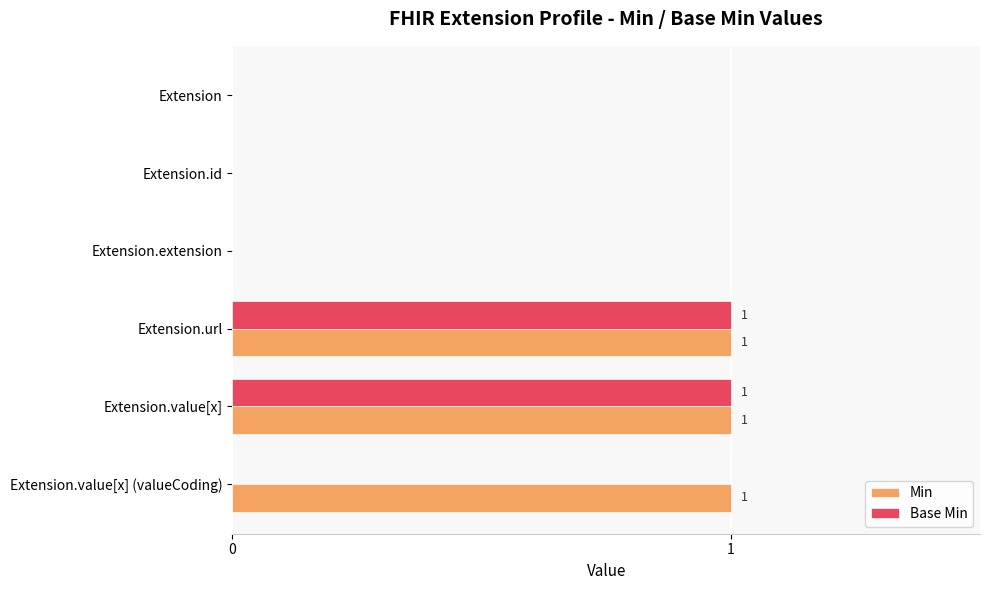

What is the sum of all Min values?

3